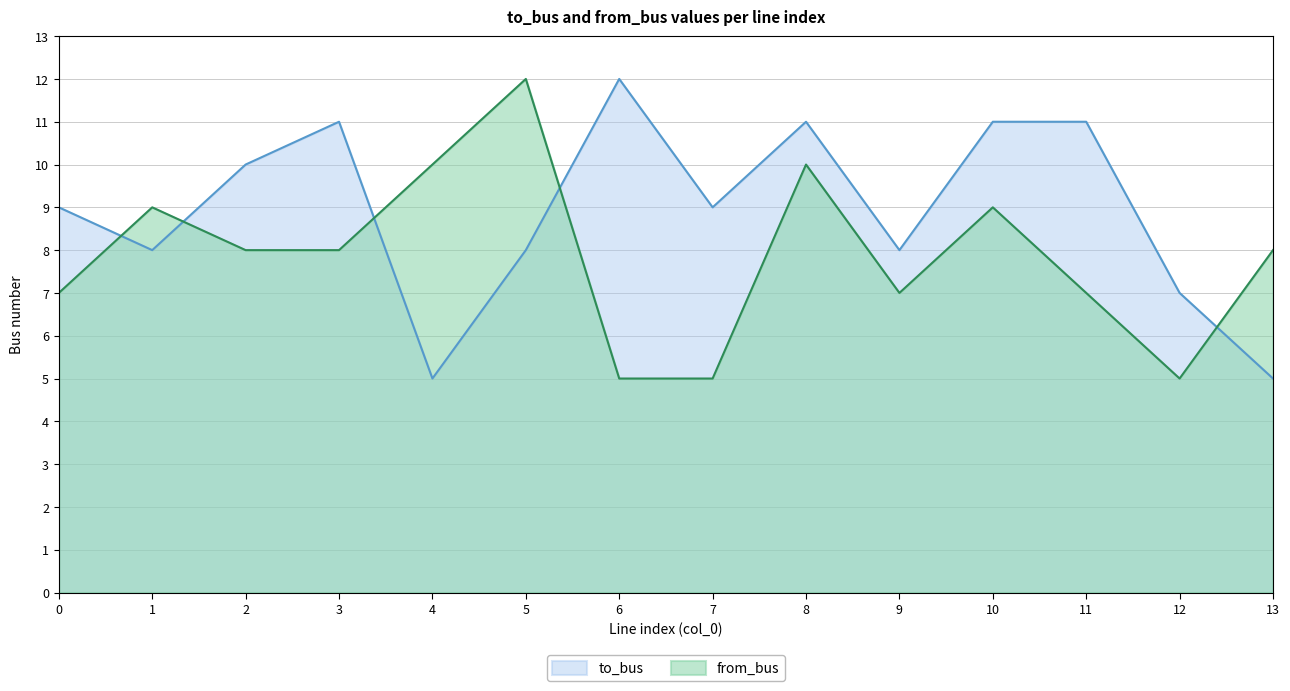

Between which two adjacent categories do to_bus and from_bus first intersect?

0 and 1